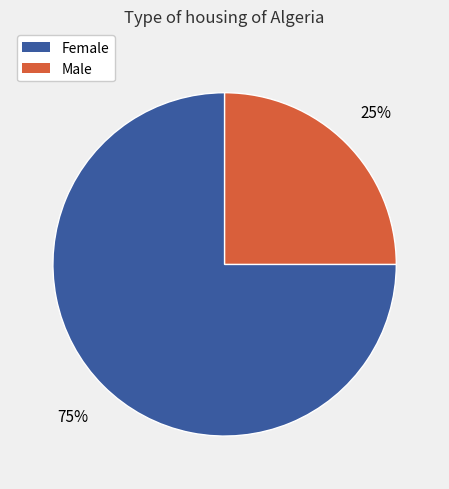

What percentage is the Female slice, to the nearest percent?

75%